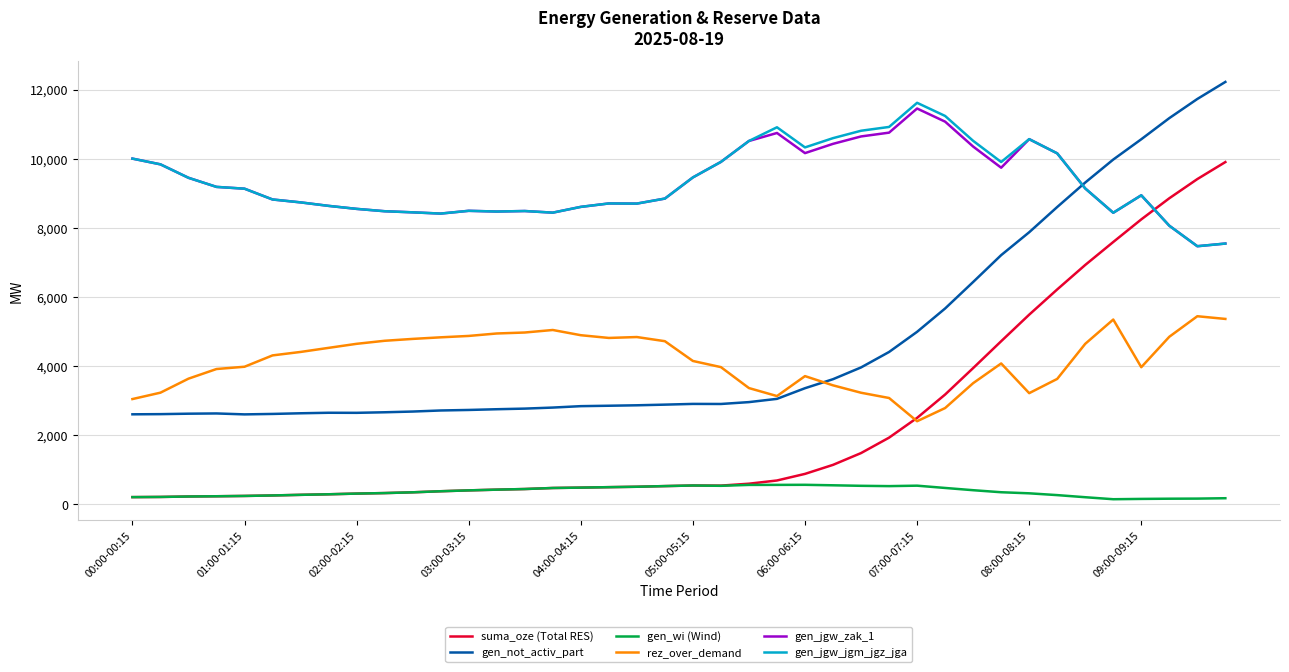

What is the average value of the rez_over_demand series?

4164